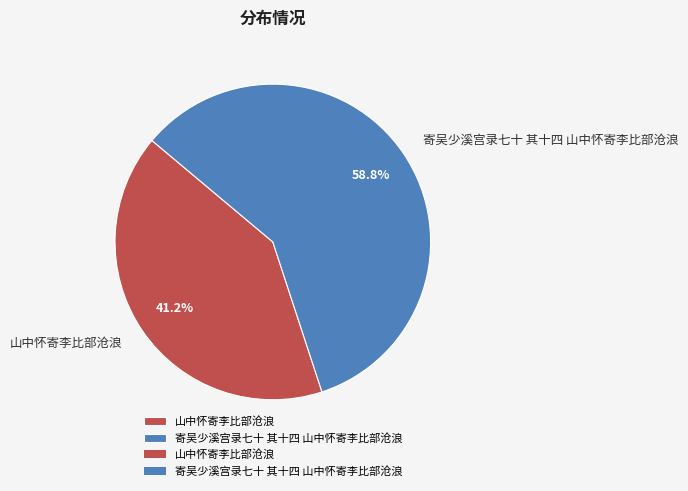

Combined, do 山中怀寄李比部沧浪 and 寄吴少溪宫录七十 其十四 山中怀寄李比部沧浪 account for over 50%?

Yes